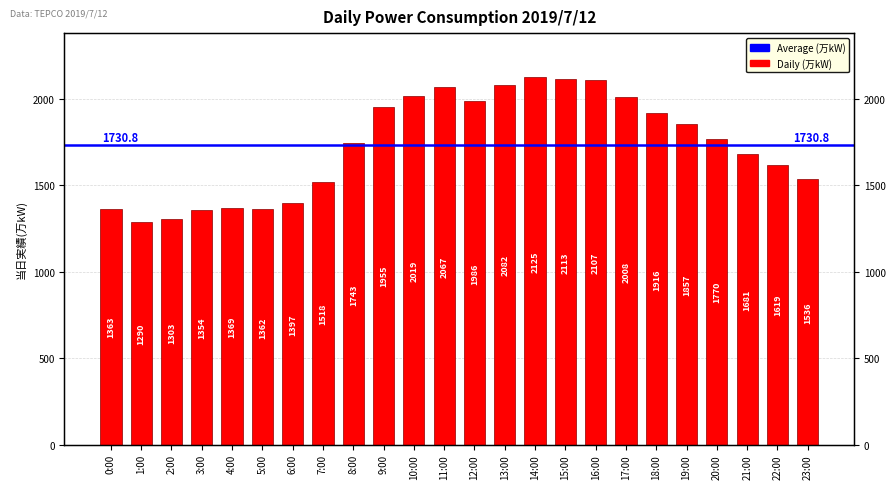

Is it true that the value at 17:00 is 2008?

True